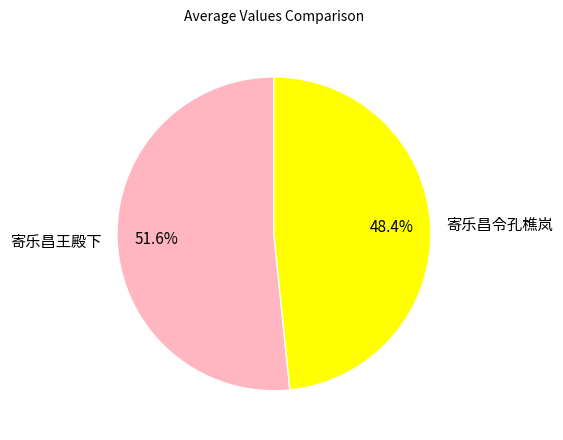

Does 寄乐昌王殿下 represent more than half of the total?

Yes